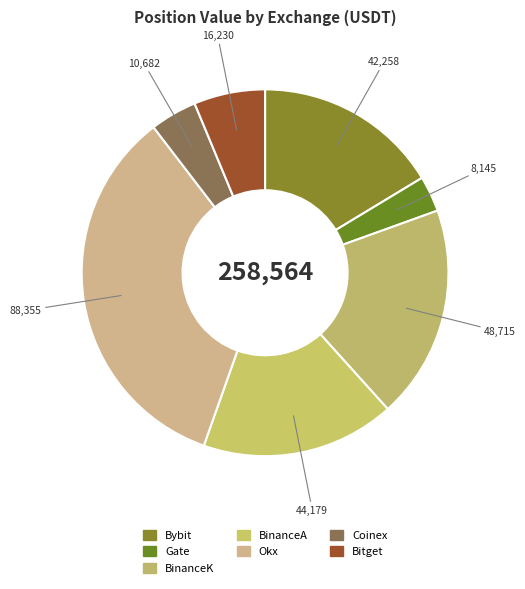

Rank the categories by value from highest to lowest.

Okx, BinanceK, BinanceA, Bybit, Bitget, Coinex, Gate